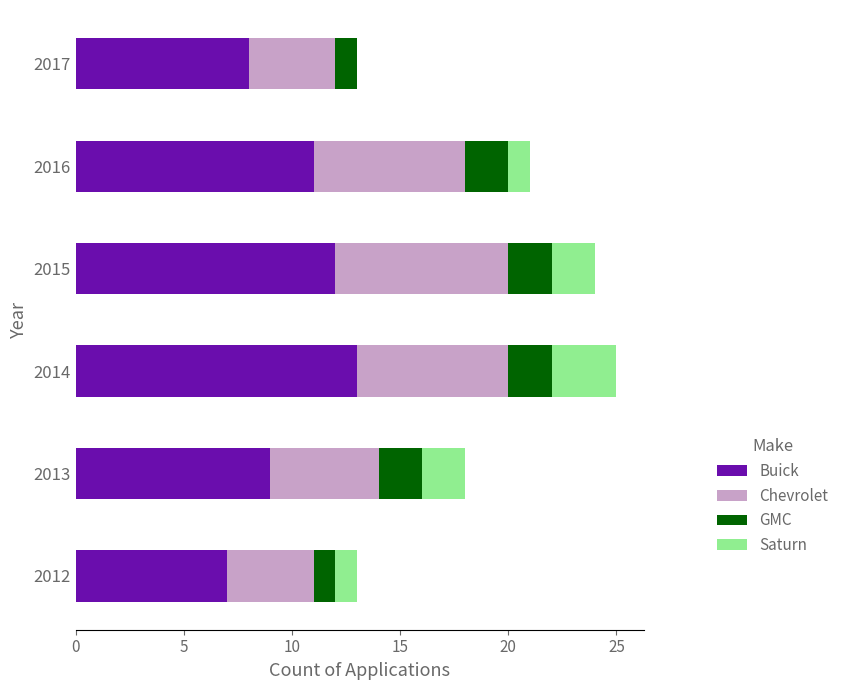

What is the total value across all series at 2015?

24